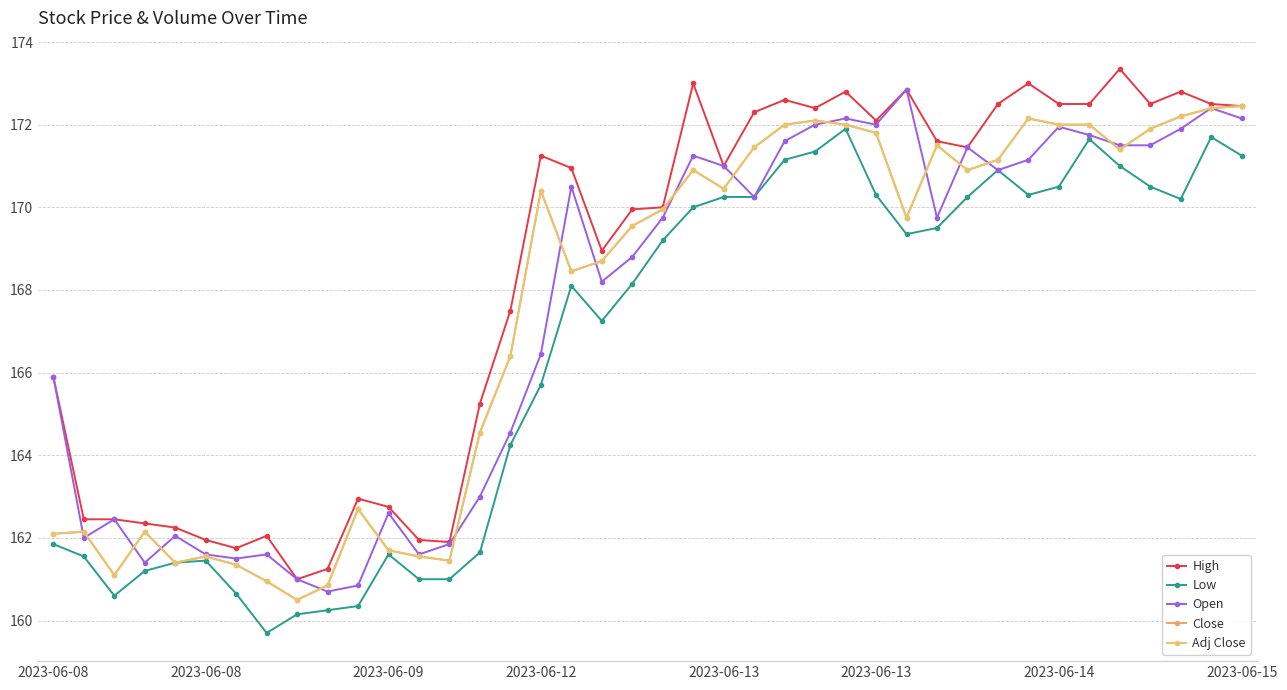

What is the highest value of the Open series?

172.9